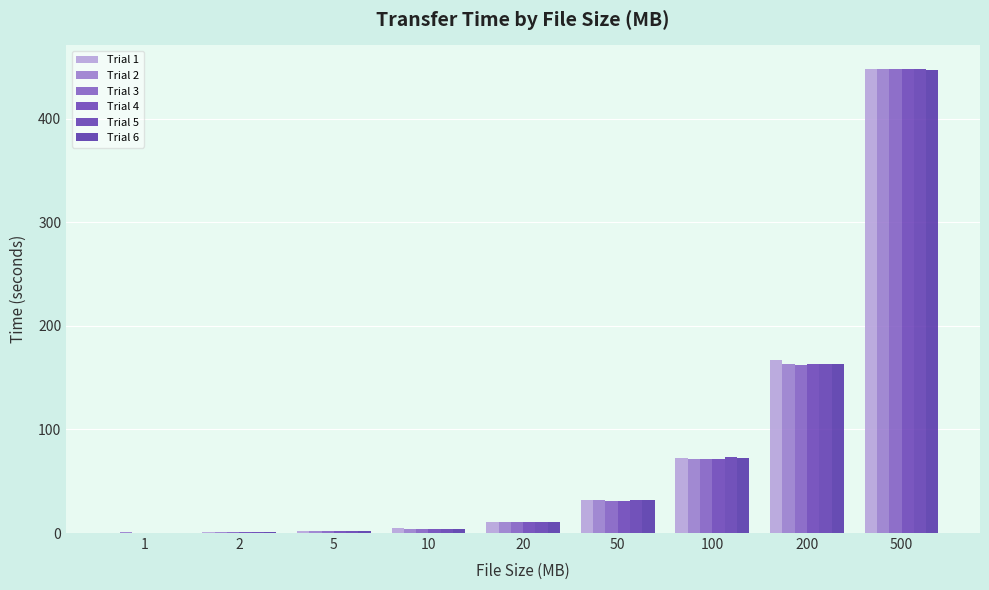

What is the difference between the Trial 1 values at 2 and 50?

31.5